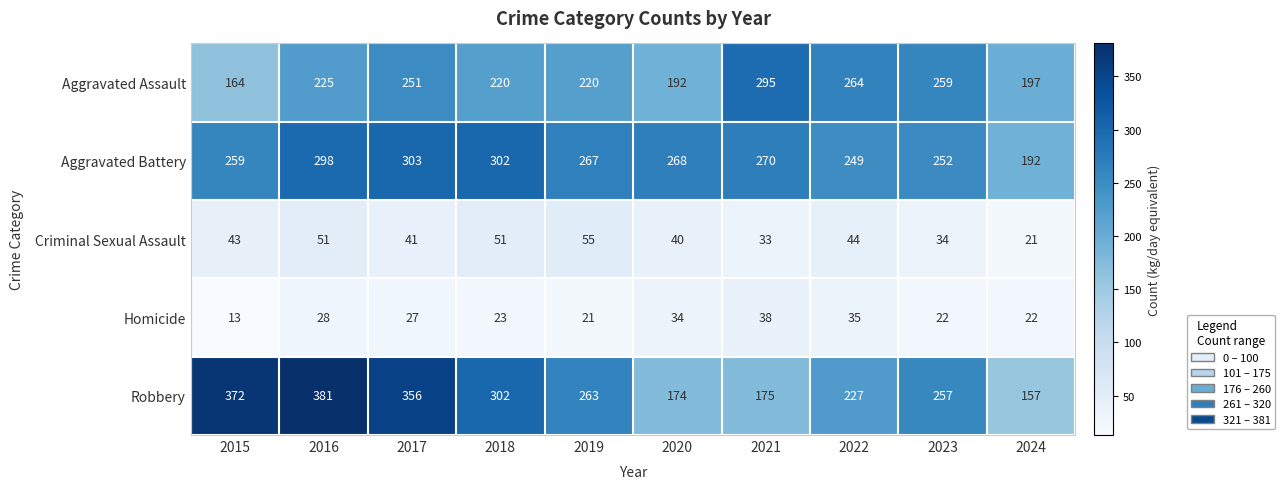

Where is Aggravated Assault nearest to the value 229?

2016